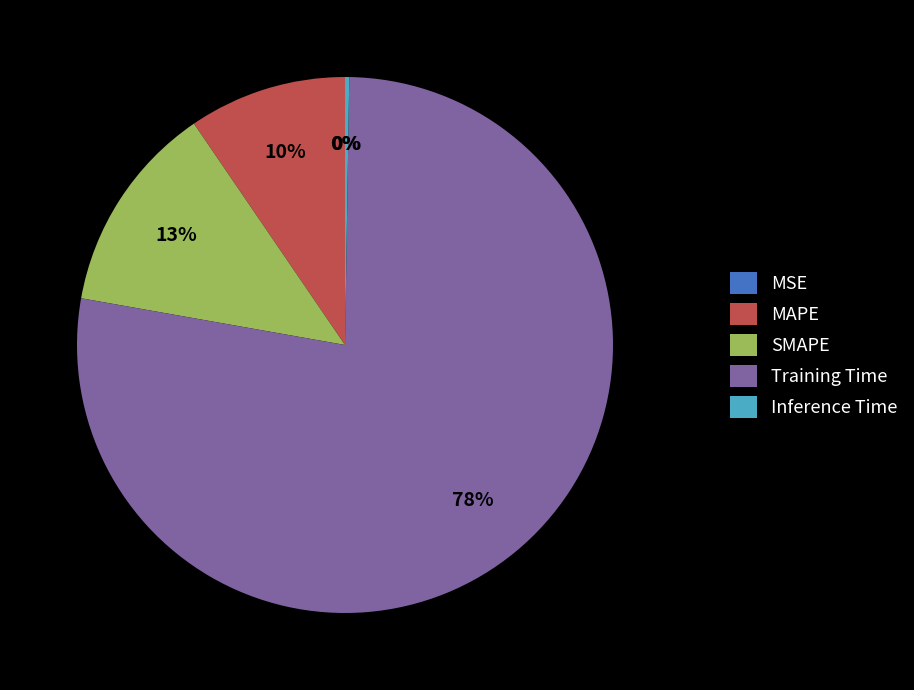

What percentage is the SMAPE slice, to the nearest percent?

13%